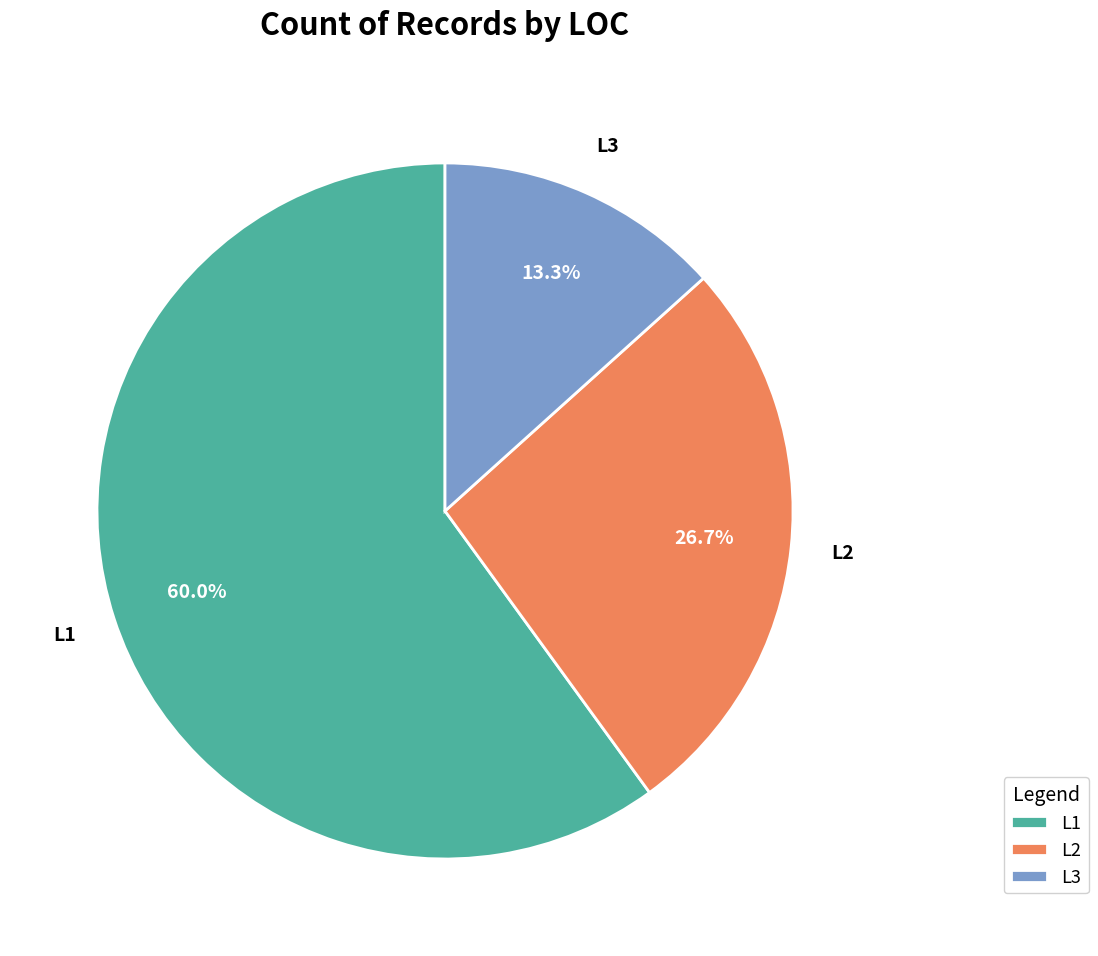

What is the largest slice in the pie chart?

L1